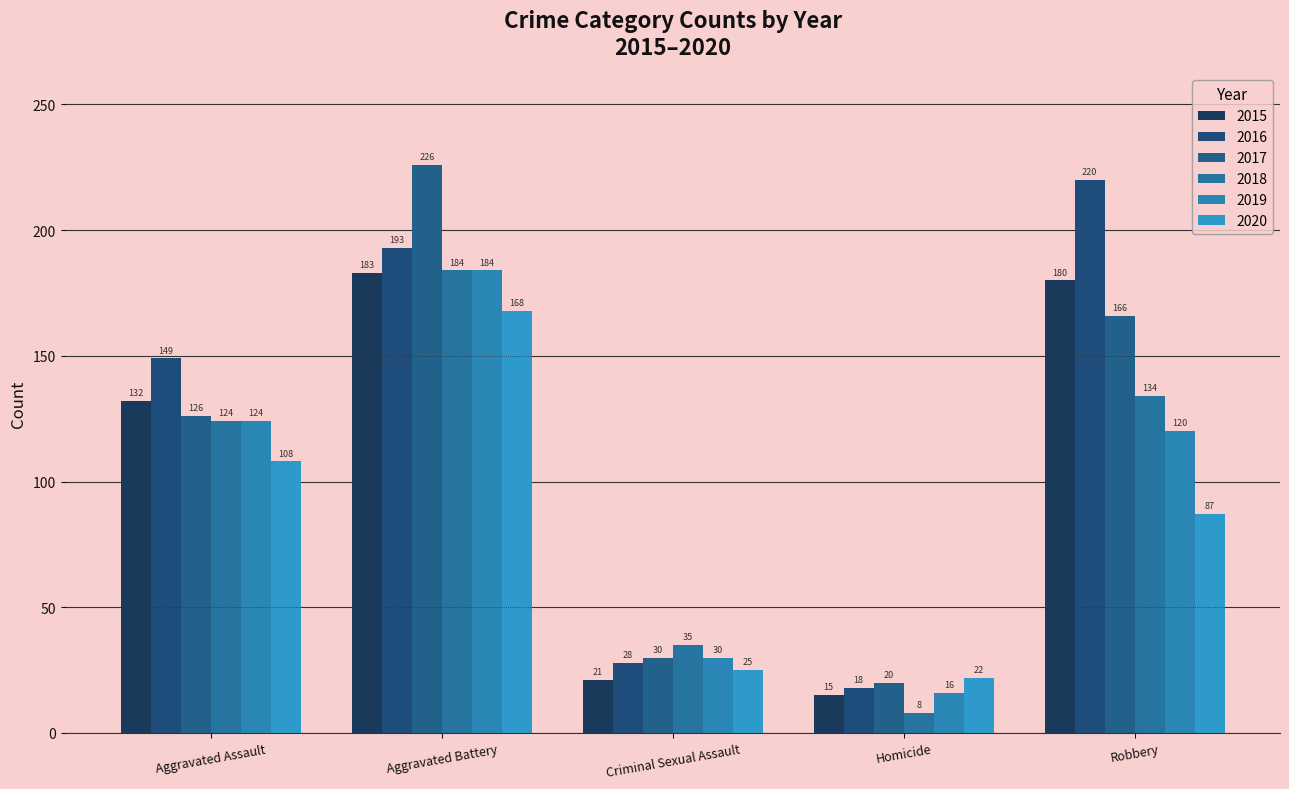

What is the difference between the maximum and minimum values in the 2016 series?

202